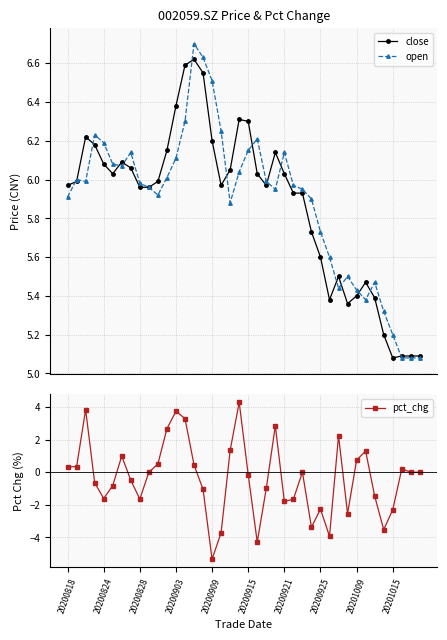

True or false: pct_chg and open cross at least once.

False